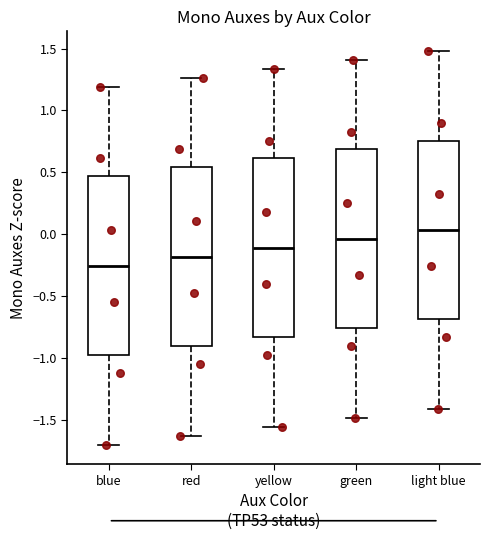

Which box has the highest median line?

light blue